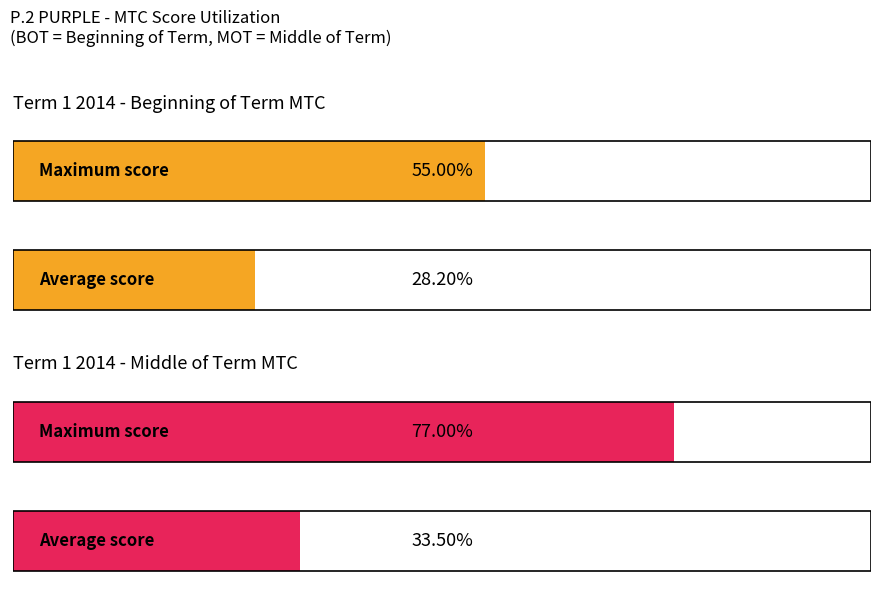

At how many categories does at least one series exceed 75?

1